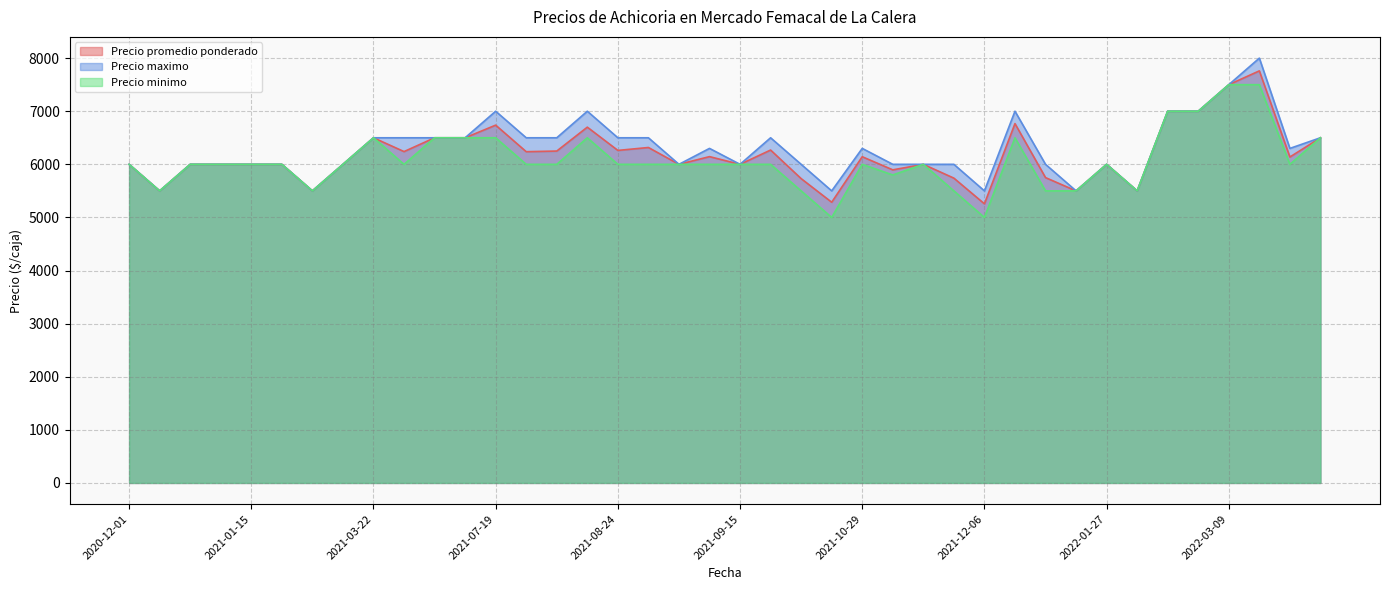

What is the greatest value displayed?

8000